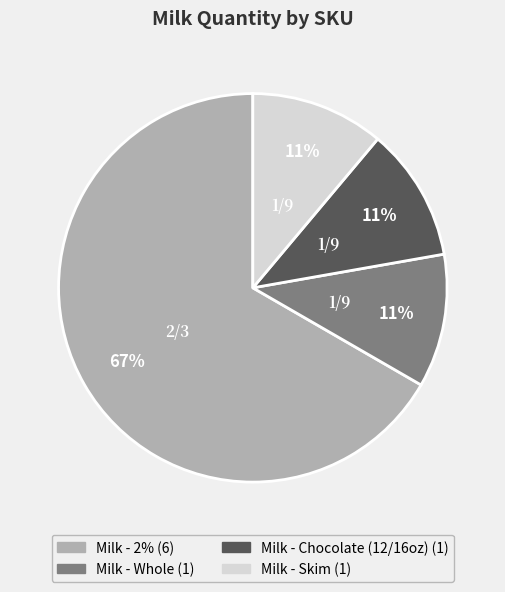

Is there any slice that represents more than half of the pie?

Yes